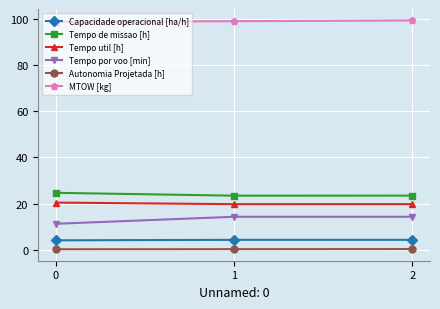

What is the average value of the Capacidade operacional [ha/h] series?

4.2